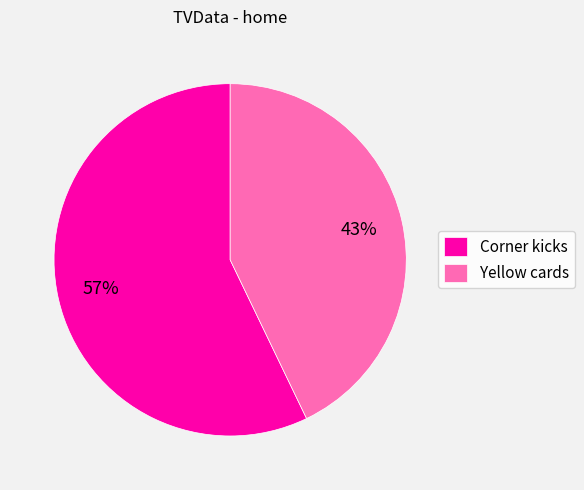

True or false: Corner kicks accounts for 47% of the total.

False